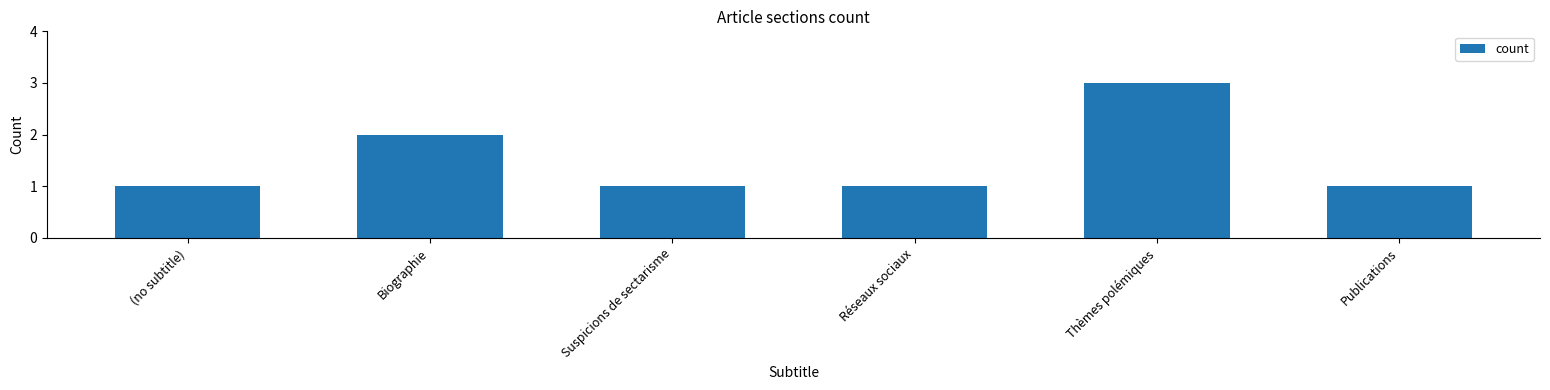

Is it true that the value at (no subtitle) is 1?

True